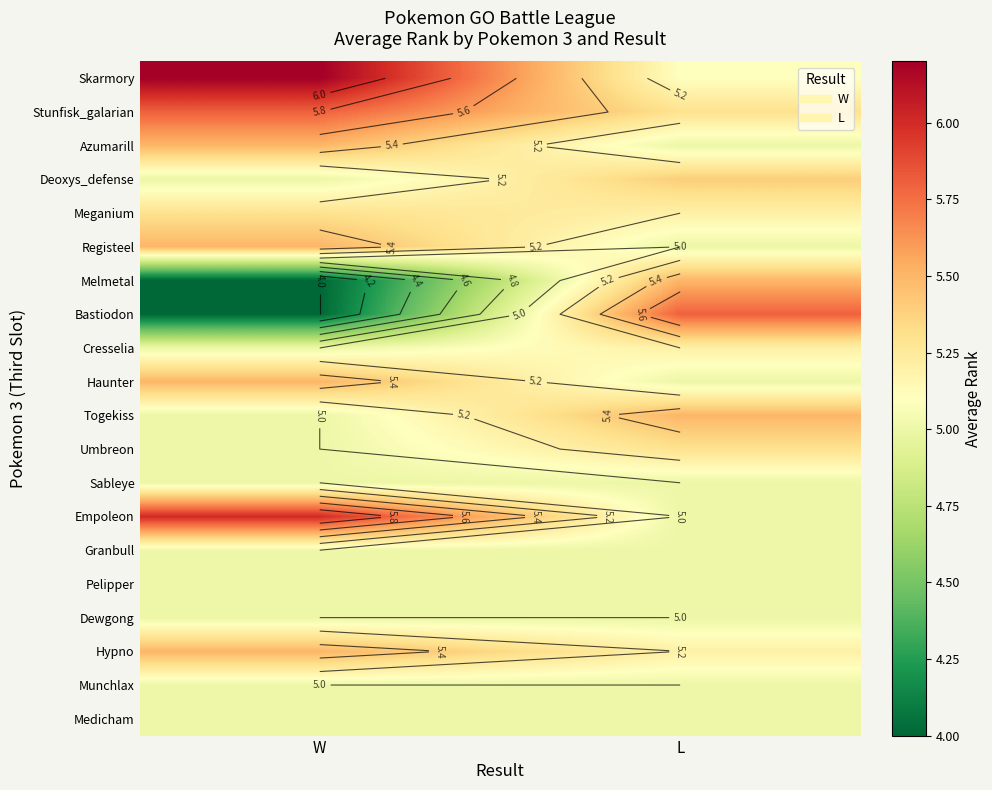

What is the difference between the highest and lowest values at W?

2.2